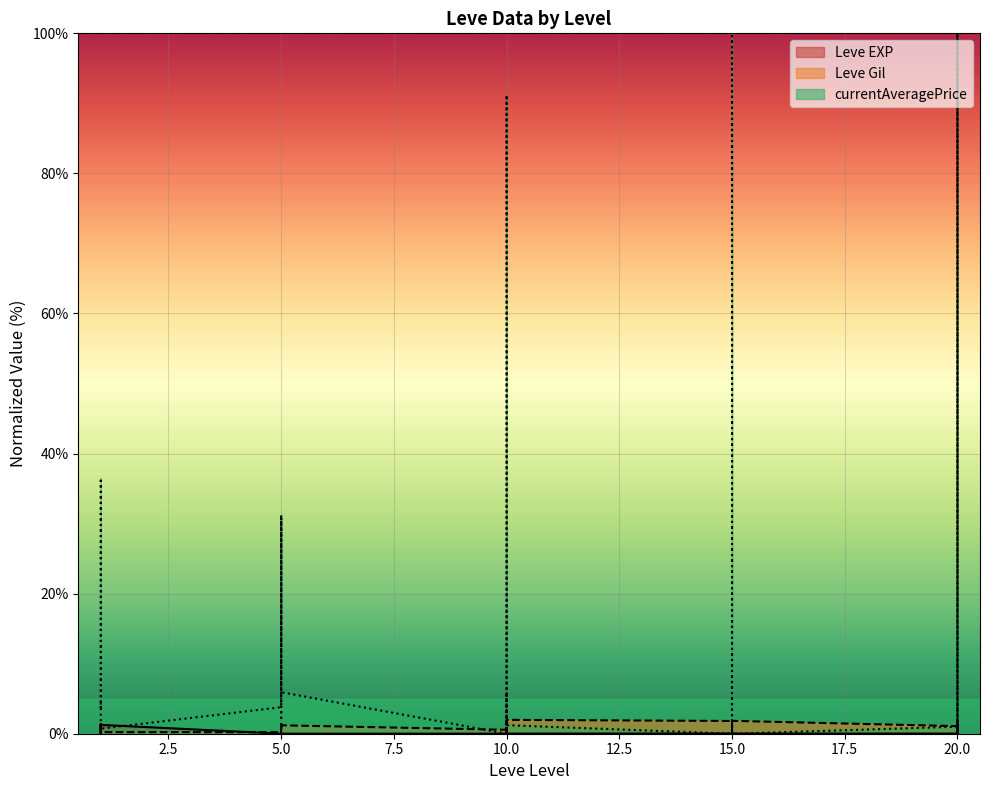

True or false: Leve EXP has more than 2 points higher than both neighbors.

True